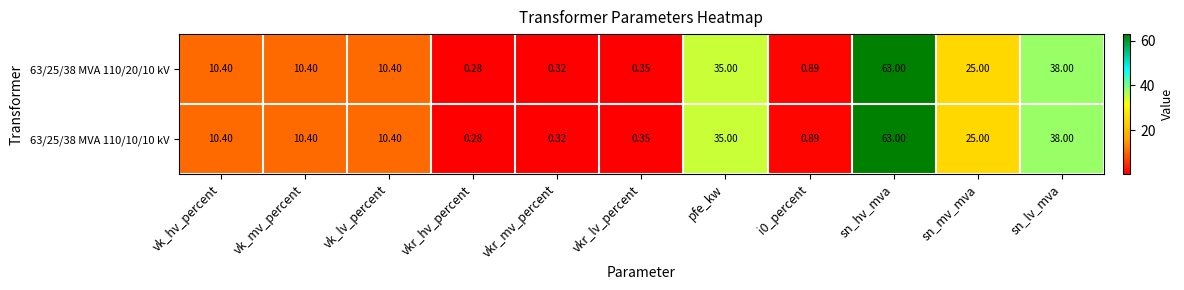

At which category does the chart reach its peak across all series?

sn_hv_mva